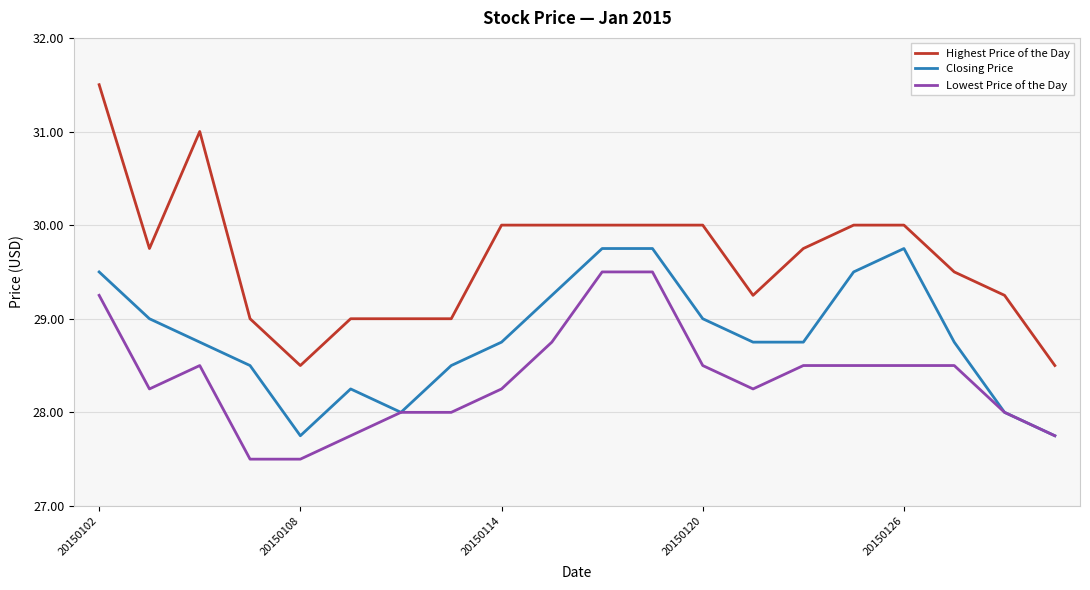

Which series has the widest spread of values?

Highest Price of the Day